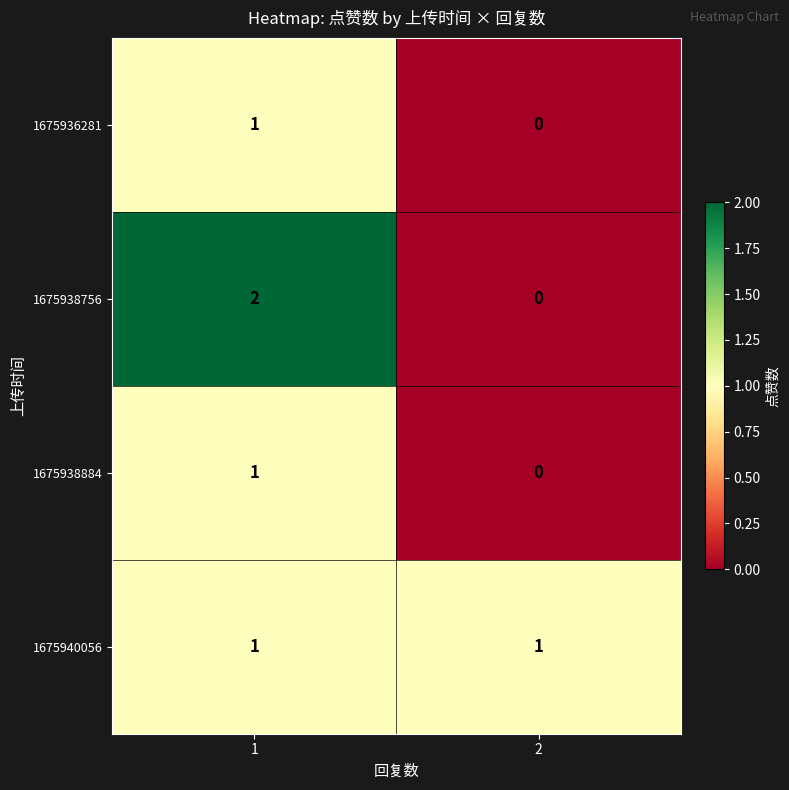

Which category has the highest value across all series?

1